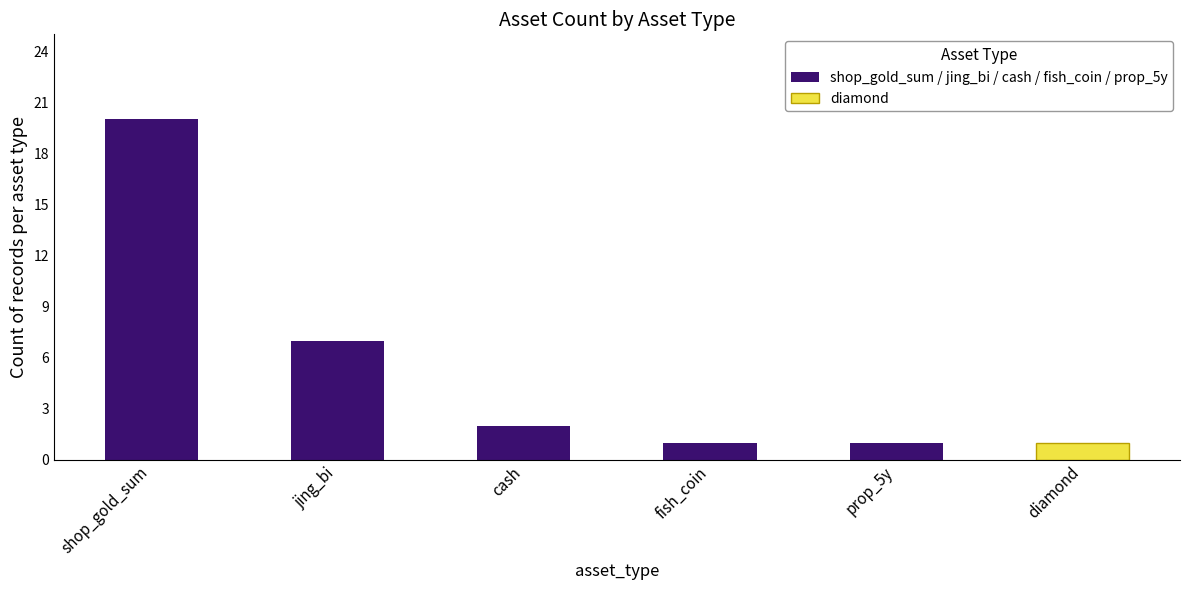

What is the value of the 1st bar from the left?

20